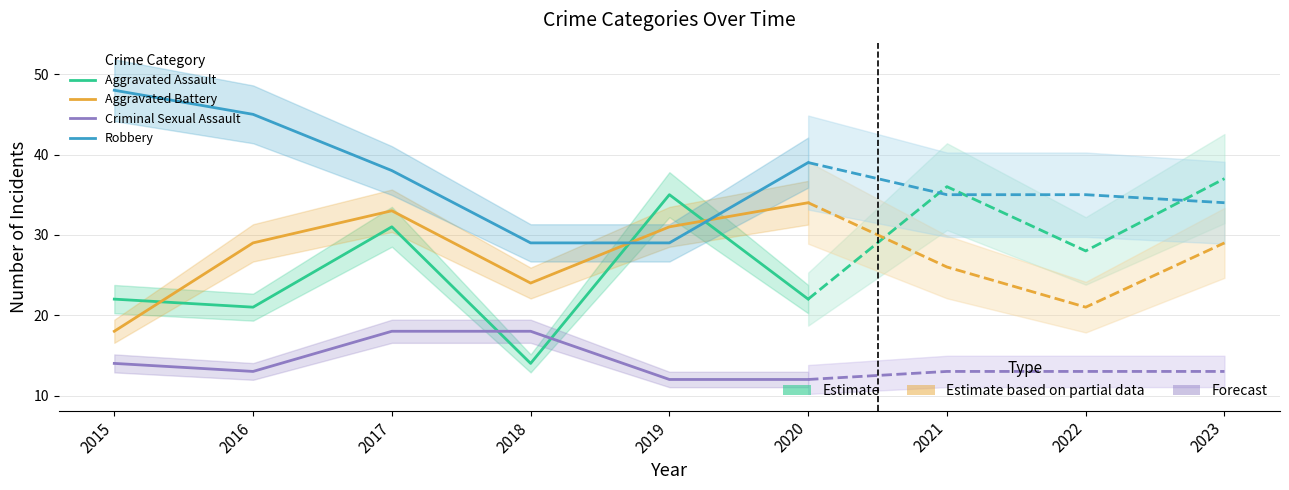

In Criminal Sexual Assault, how many points are lower than both neighbors (excluding endpoints)?

1